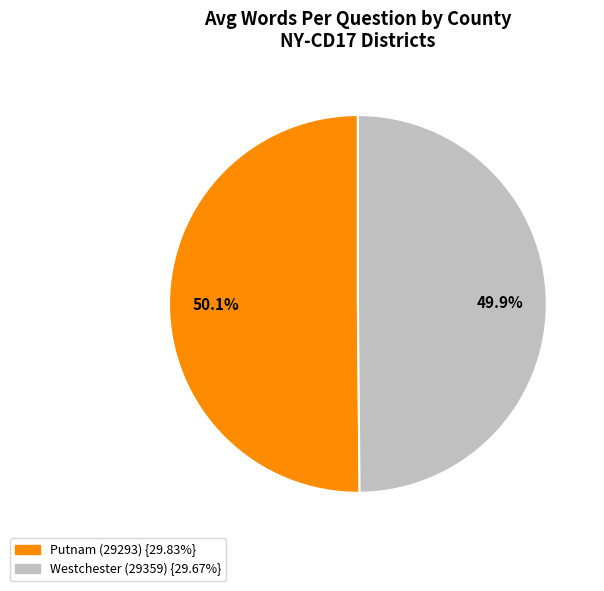

Combined, what portion of the pie is Putnam (29293) and Westchester (29359)?

100.0%